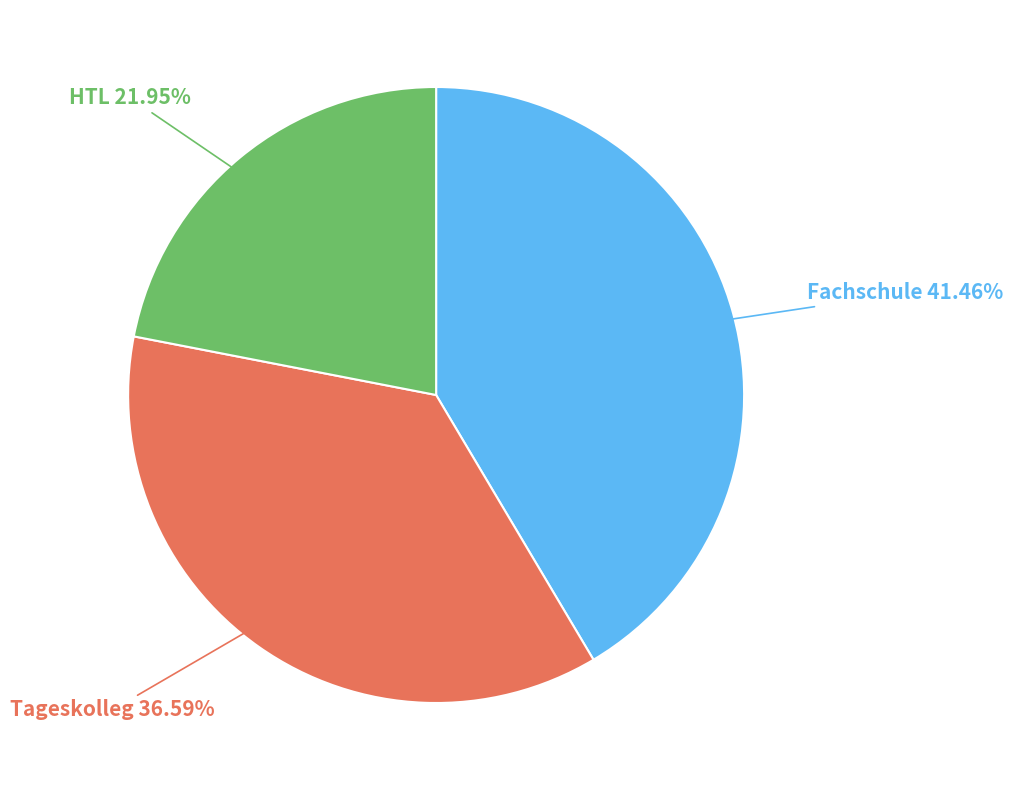

Is there a majority slice in this chart?

No